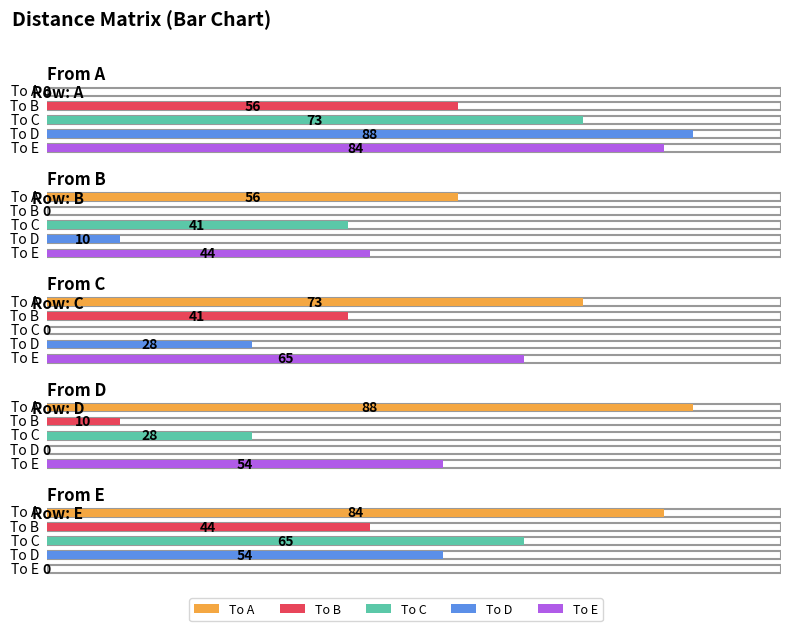

What value does the B series have at A, to the nearest 10?

60